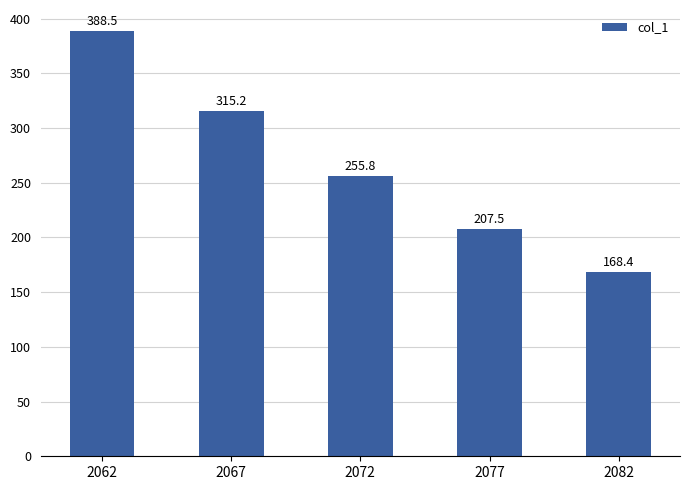

True or false: the data shows 168.4 at 2082.

True